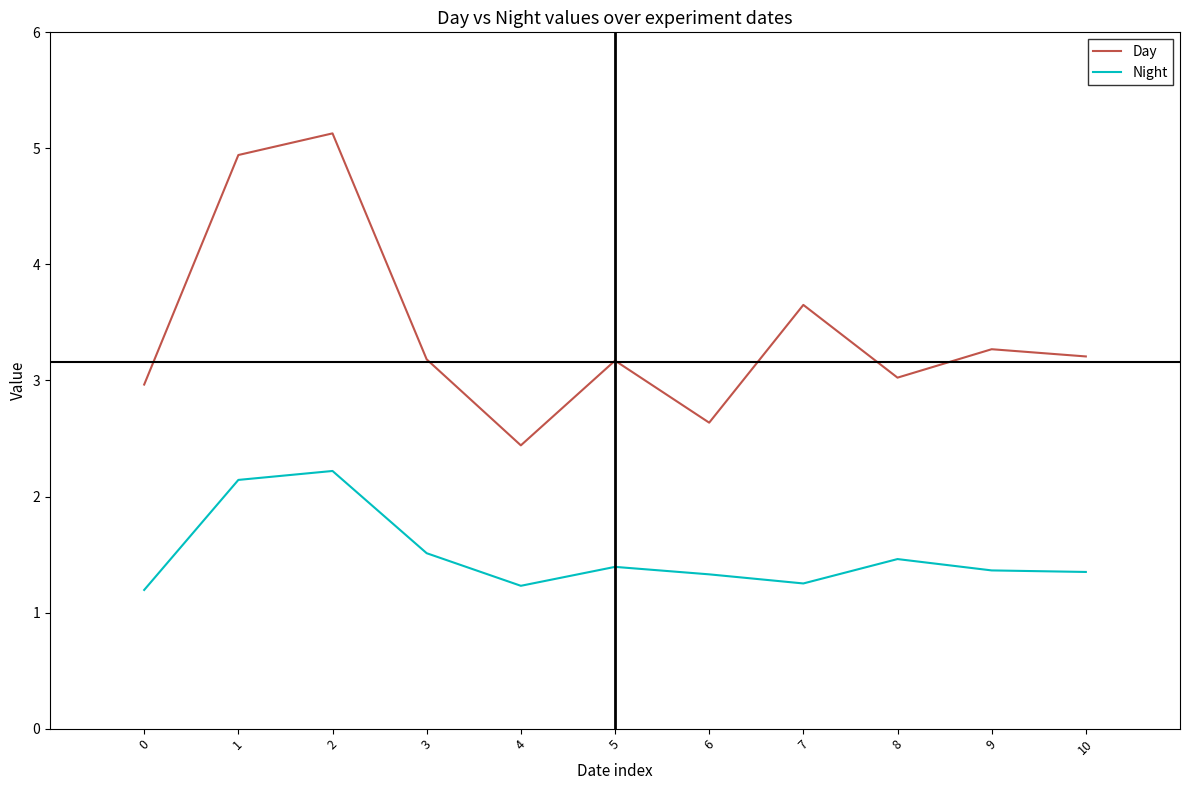

Which series has the widest spread of values?

Day